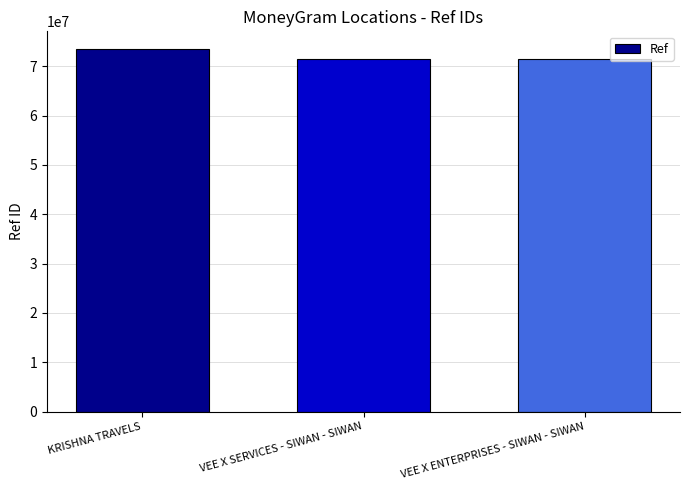

The chart shows a value of 71451594 at VEE X SERVICES - SIWAN - SIWAN. True or false?

True